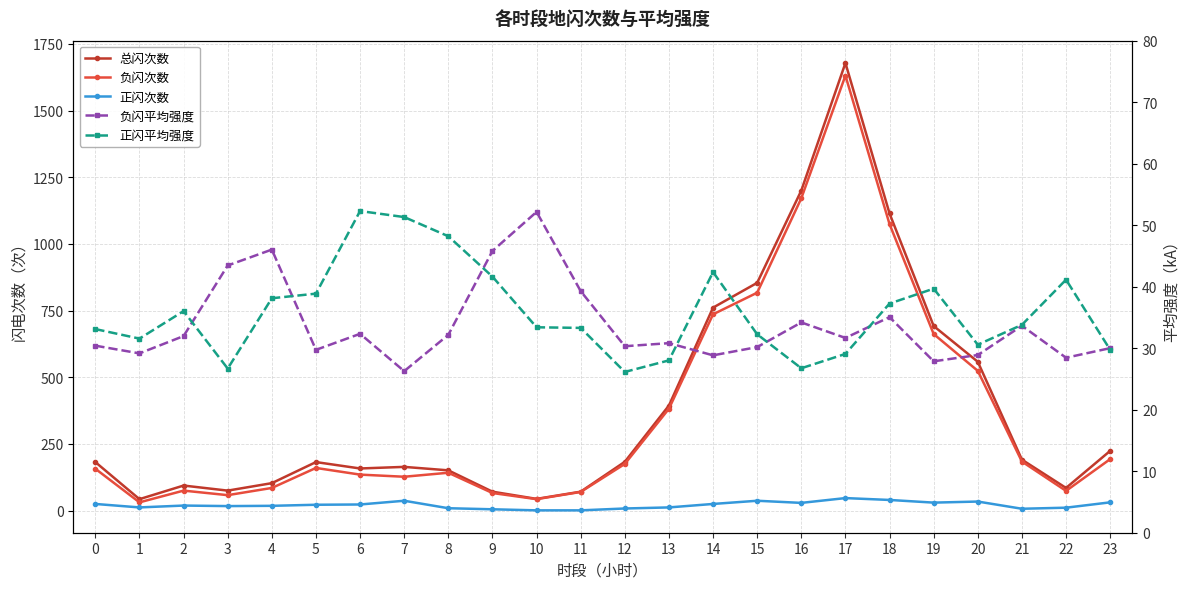

How many data points does each series have?

24